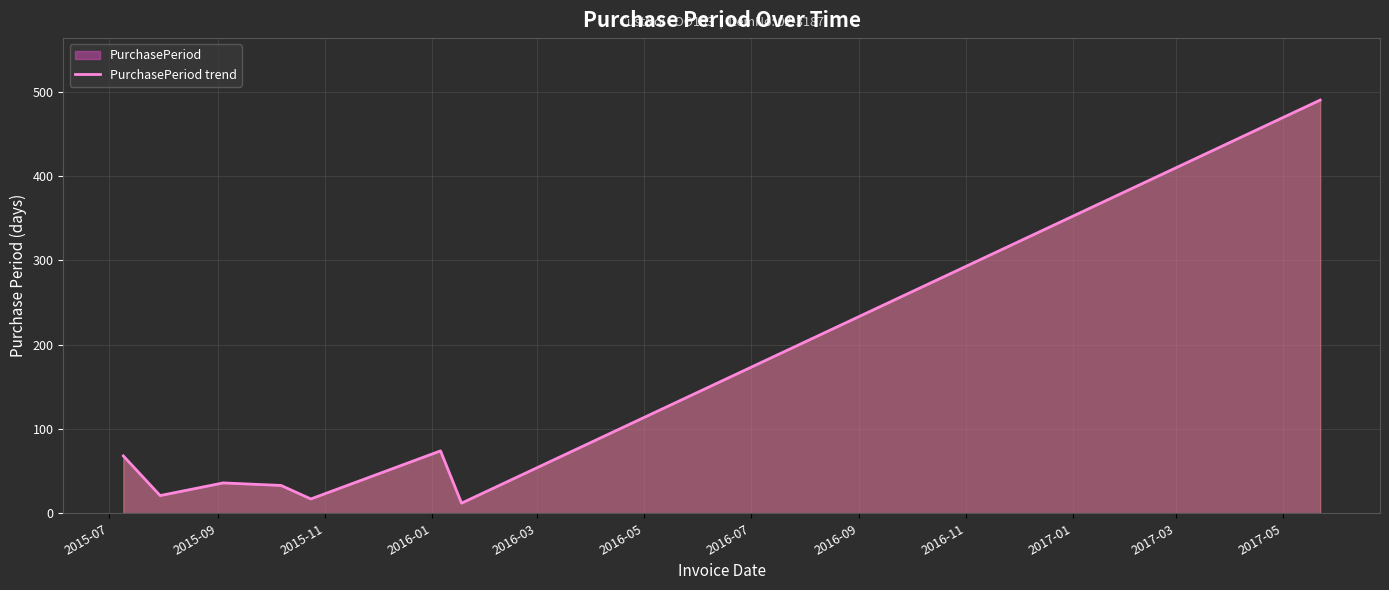

What is the difference between the second highest and minimum values?

62